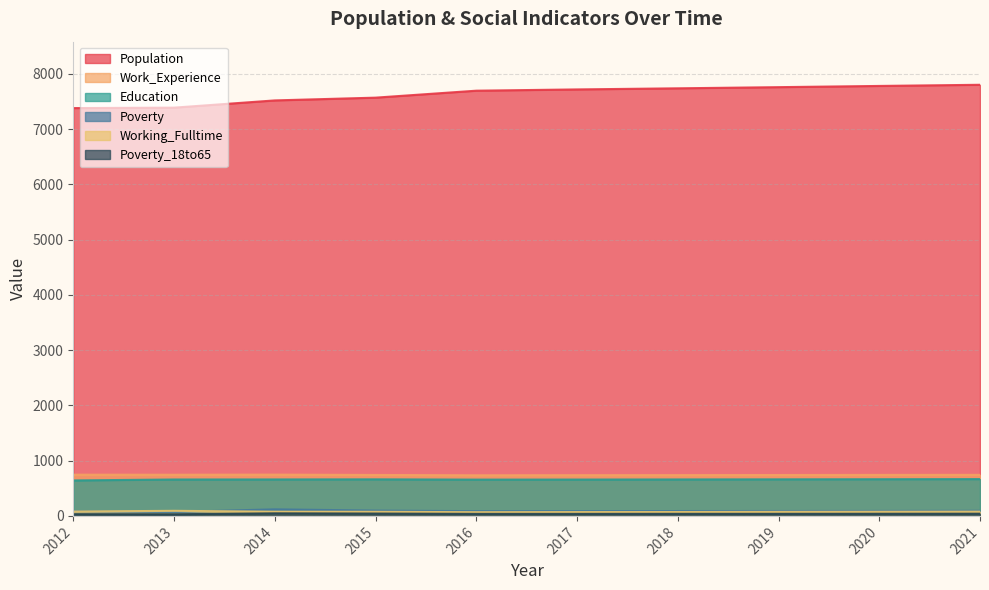

What is the smallest value displayed?

30